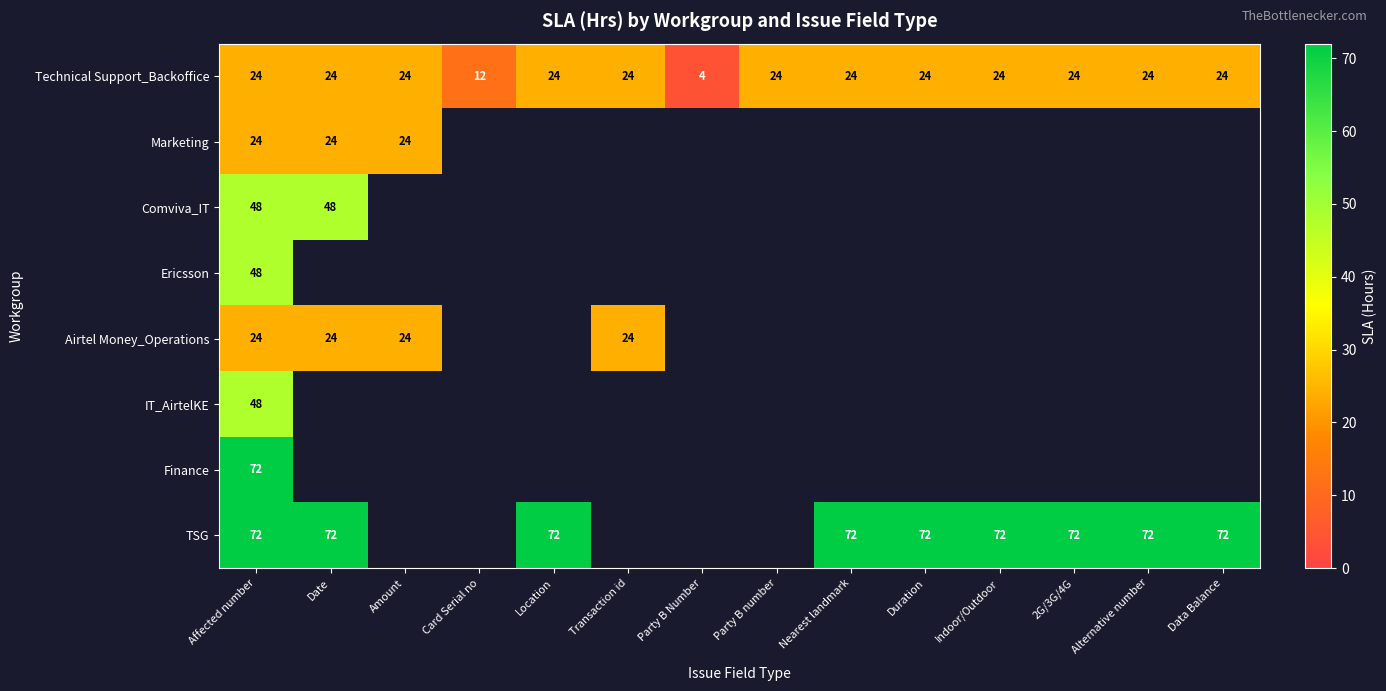

What is the lowest value of the Technical Support_Backoffice series?

4